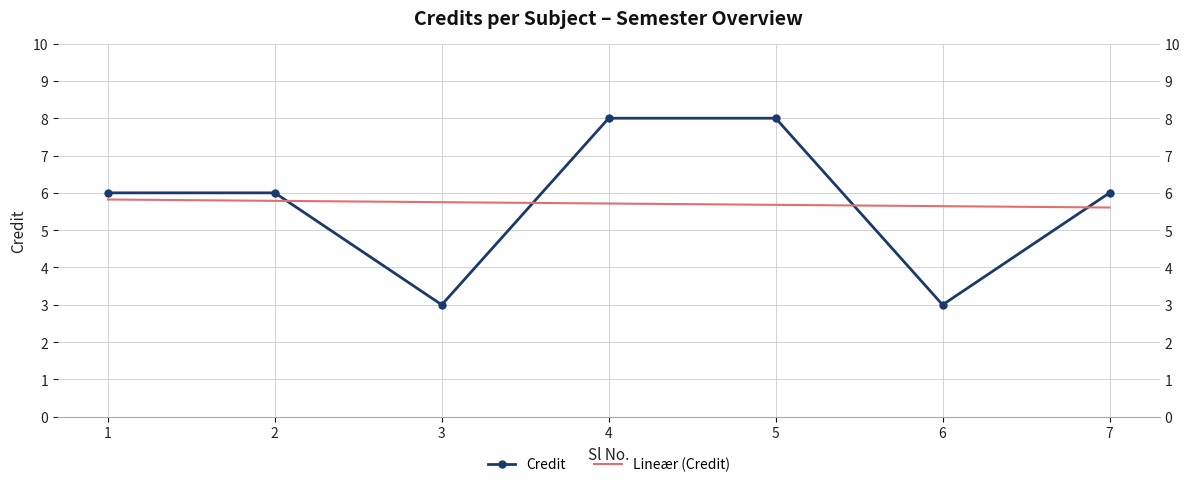

True or false: Credit and Lineær (Credit) cross at least once.

True